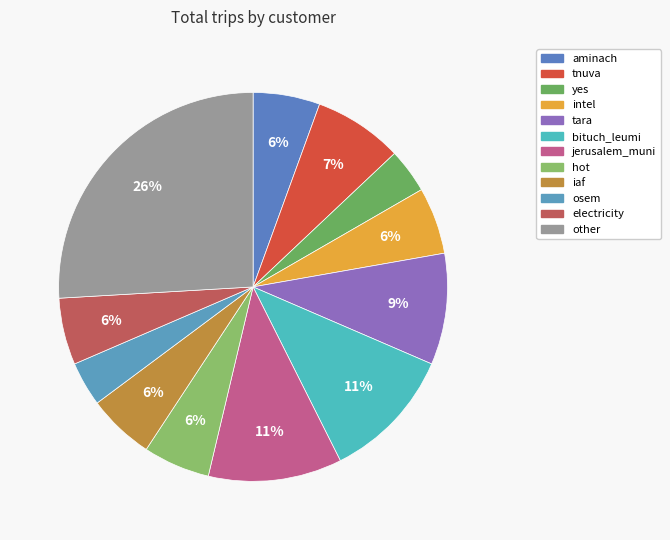

To the nearest percent, what is the difference between the aminach and other slice percentages?

20%